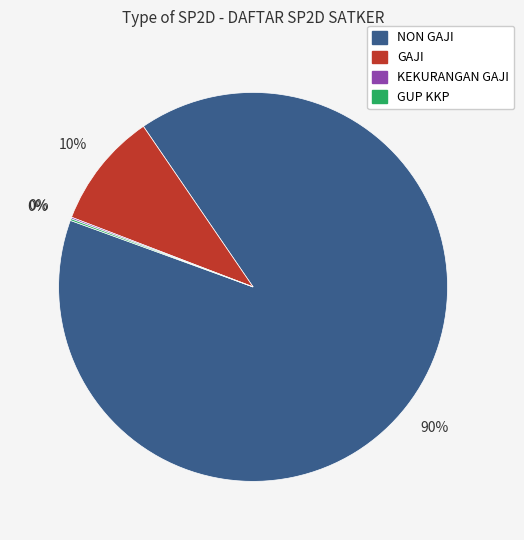

To the nearest percent, what is the average slice percentage?

25%